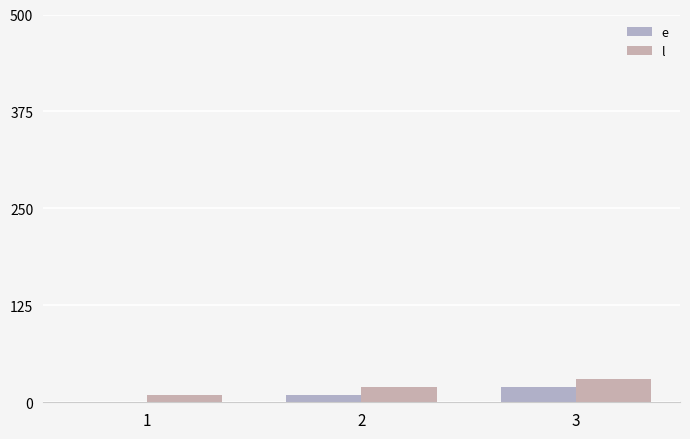

What is the difference between the maximum and minimum values in the e series?

20